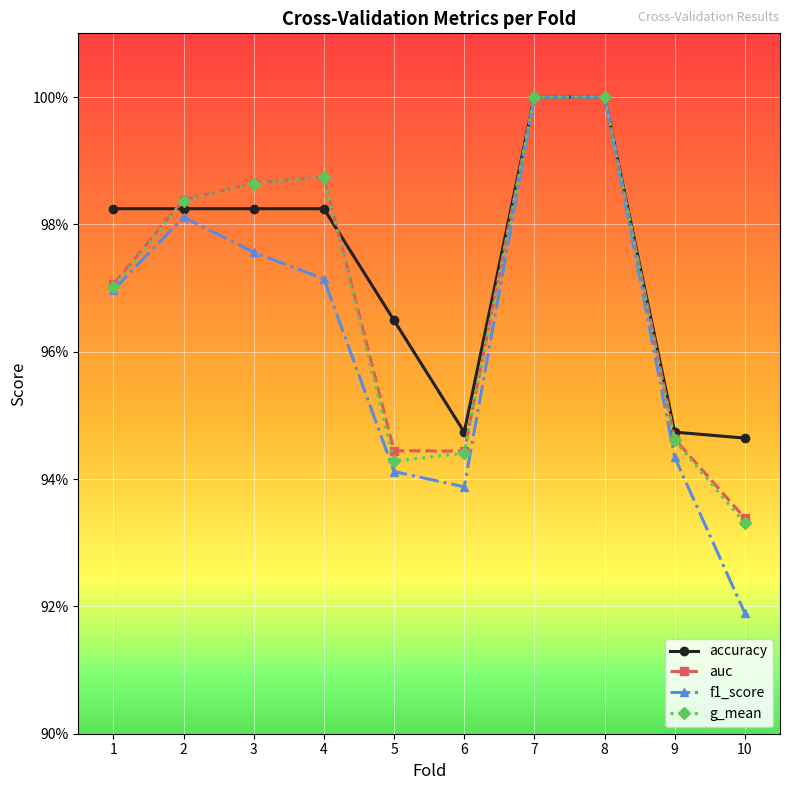

Does the chart have visible grid lines?

Yes